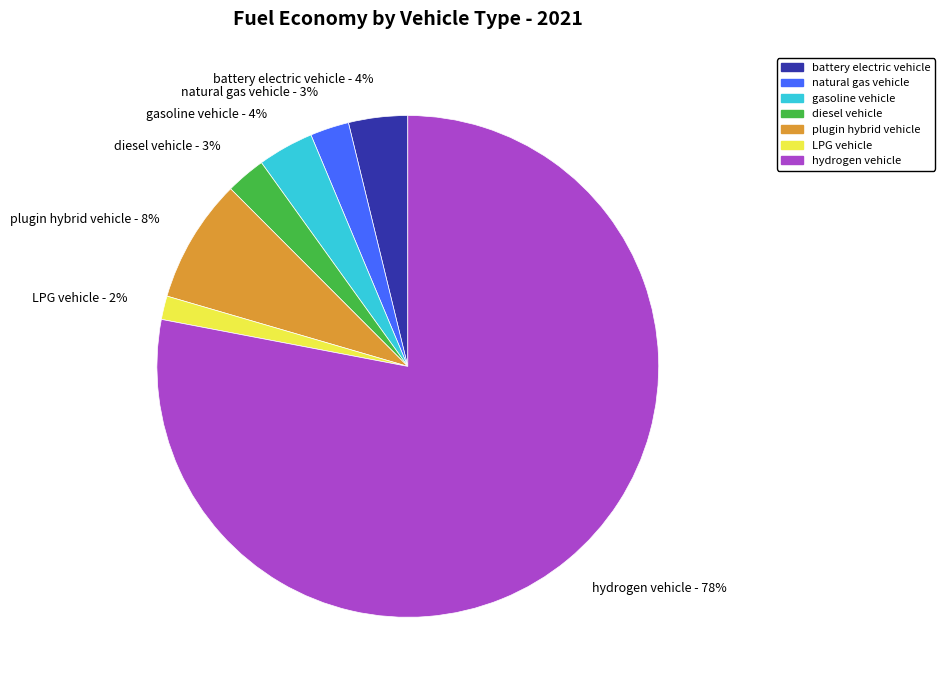

To the nearest percent, what percentage of the pie is gasoline vehicle?

4%